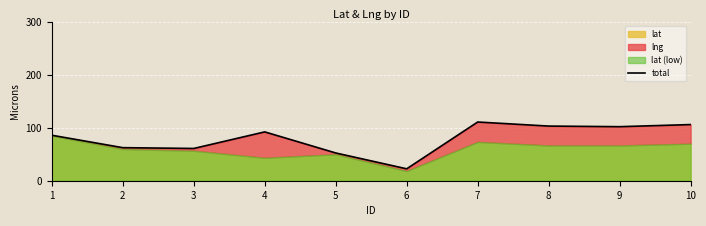

Where is the first local minimum?

3